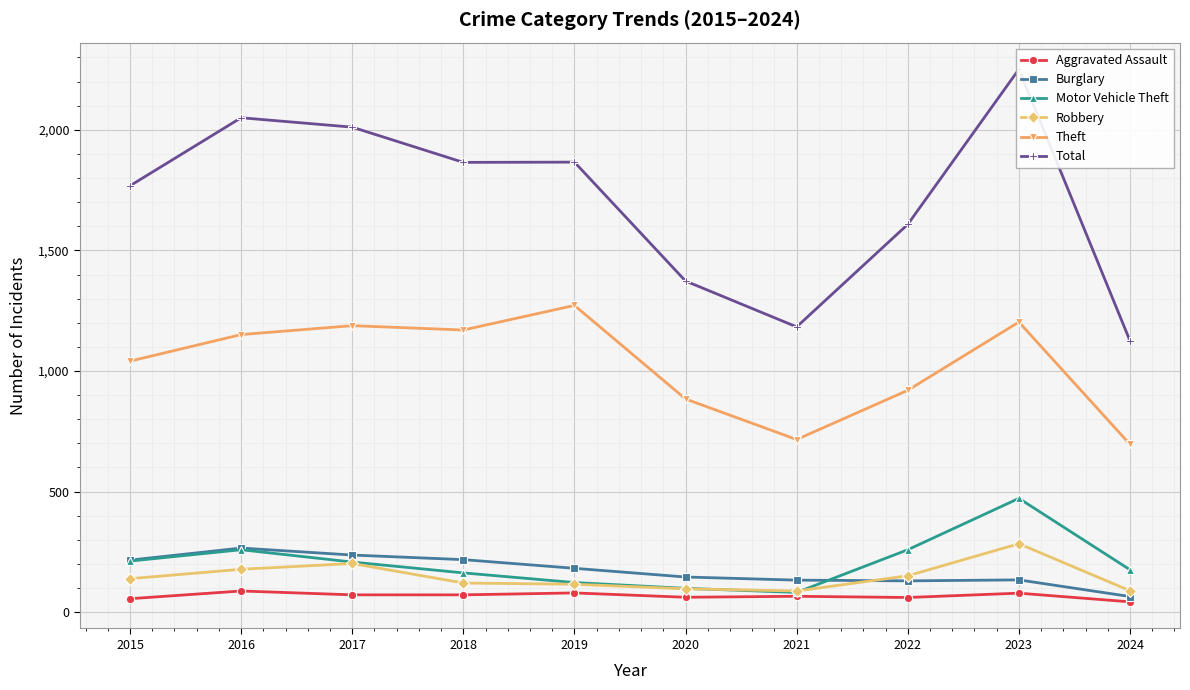

In Burglary, how many points are higher than both neighbors (excluding endpoints)?

2